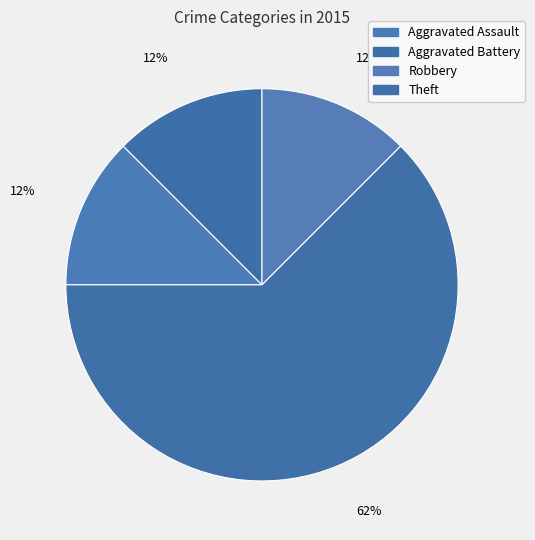

Does Theft represent more than half of the total?

Yes